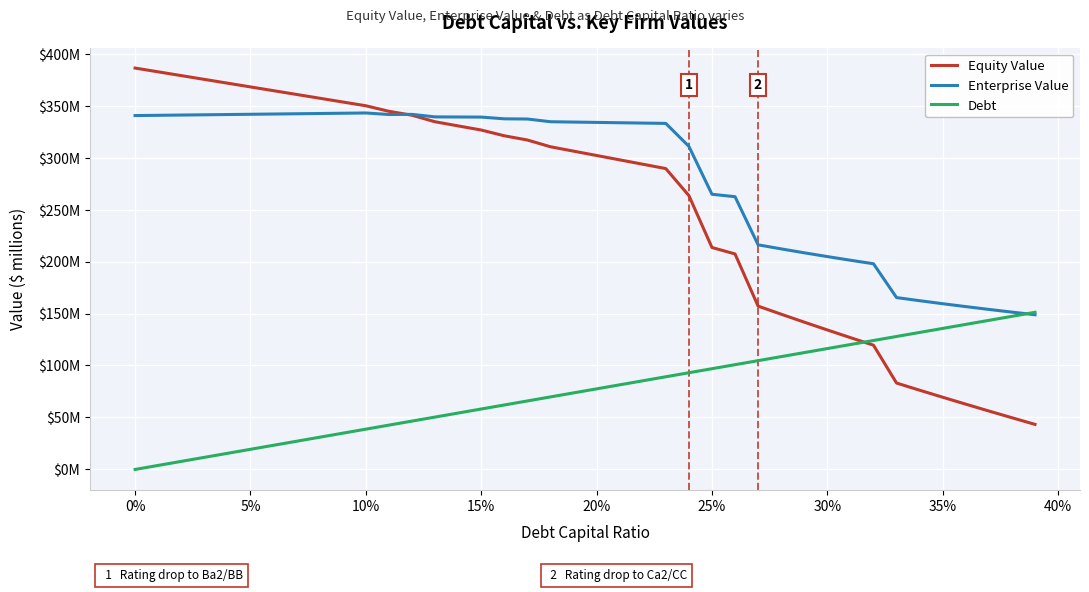

Does the chart display data point markers on the line(s)?

No